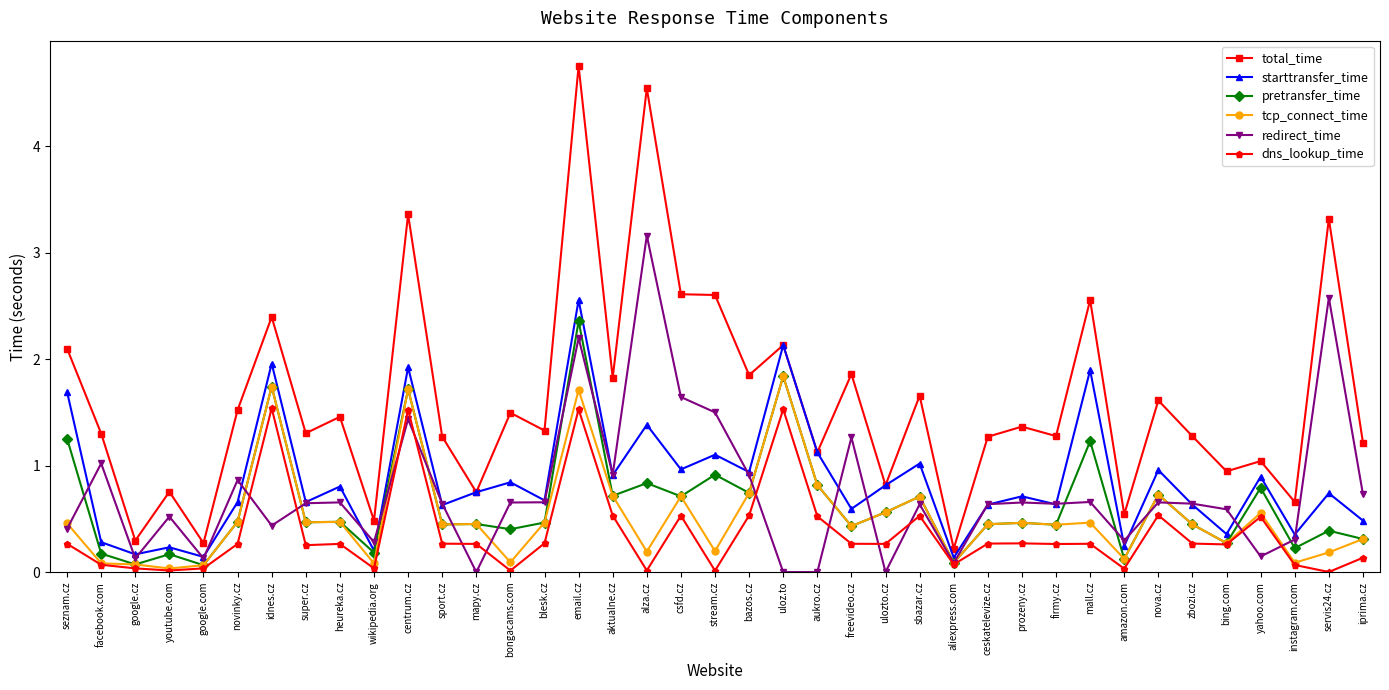

Does the chart have visible grid lines?

No